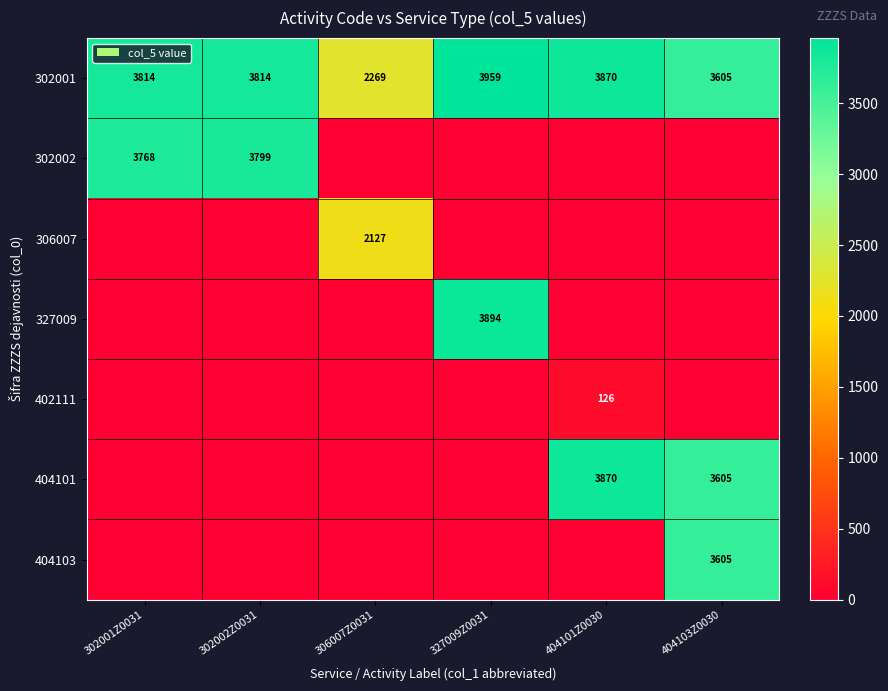

What is the sum of the 302001 values at 306007Z0031 and 404103Z0030?

5874